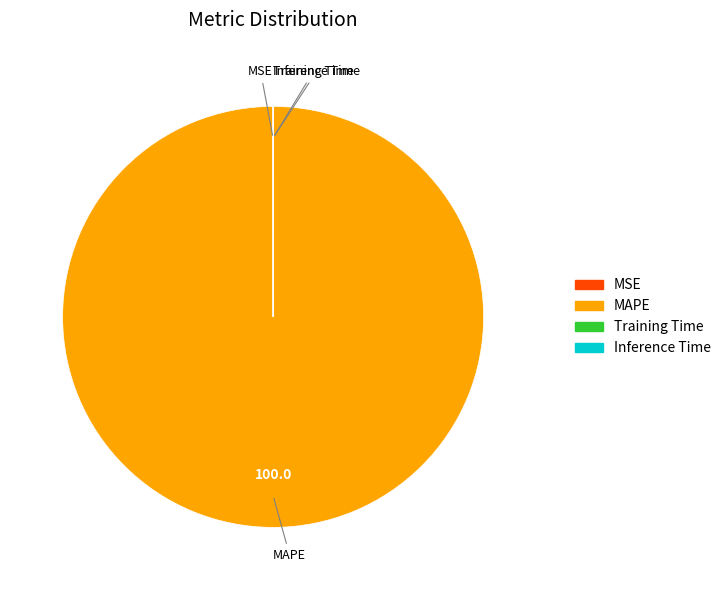

What is the majority slice?

MAPE